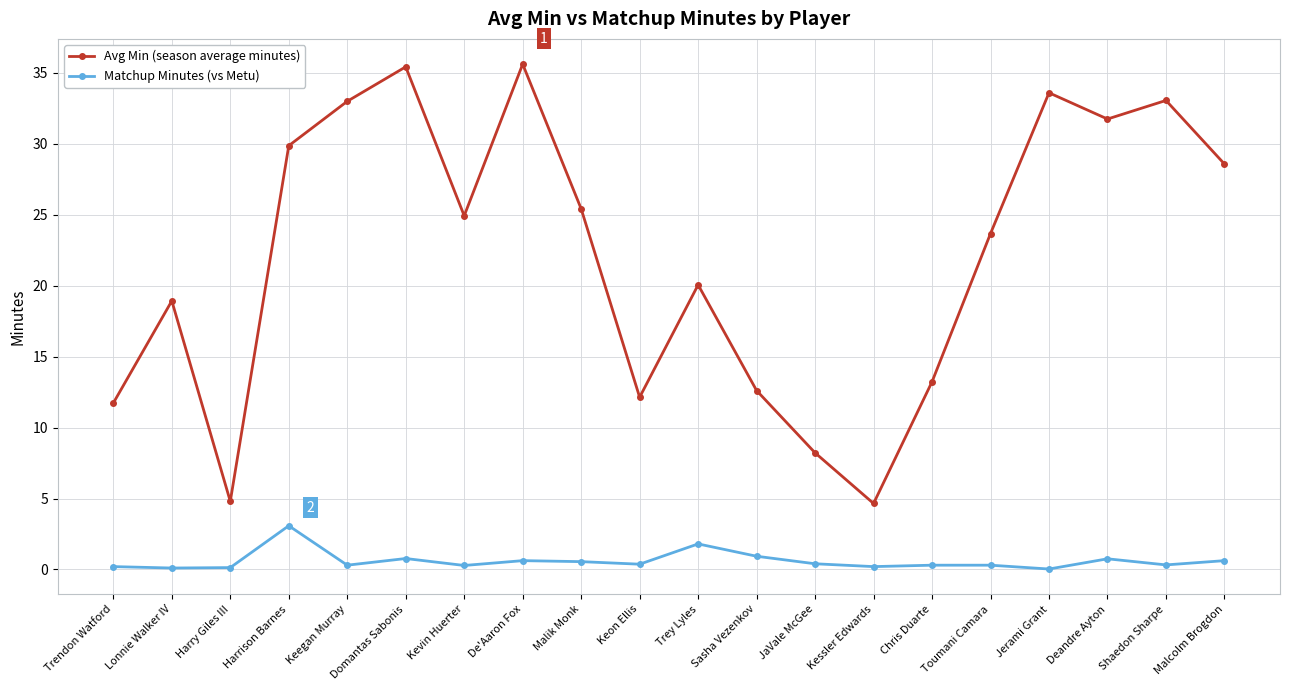

What position from the left is Chris Duarte?

15